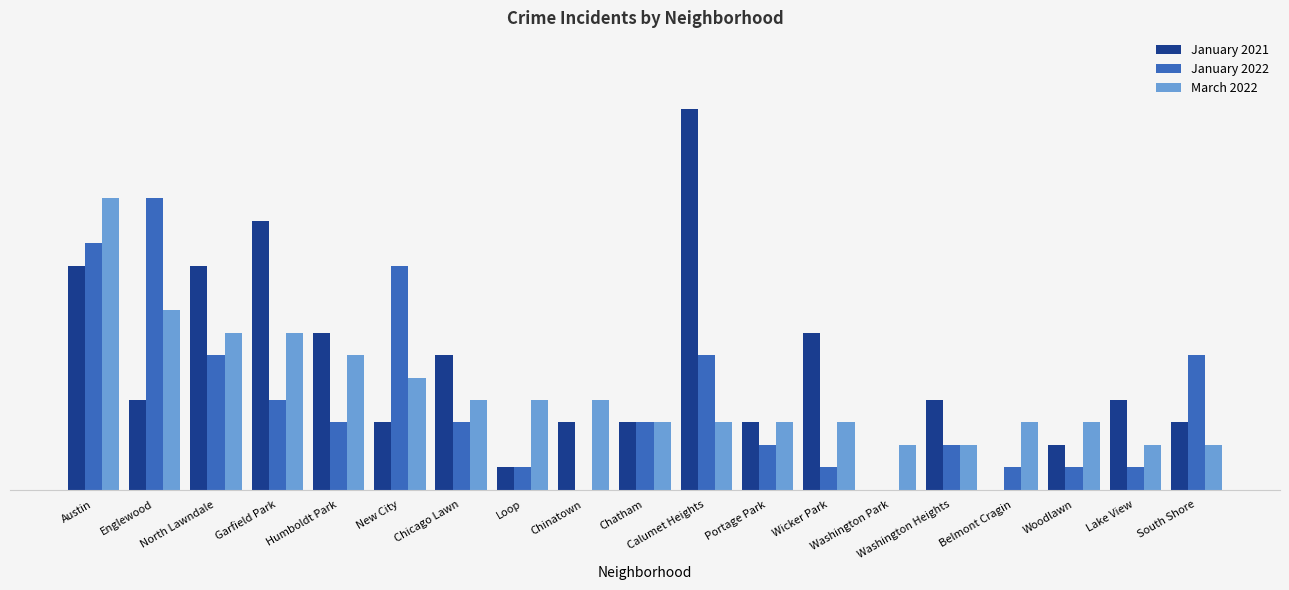

What are all the series names shown in the legend?

January 2021, January 2022, March 2022